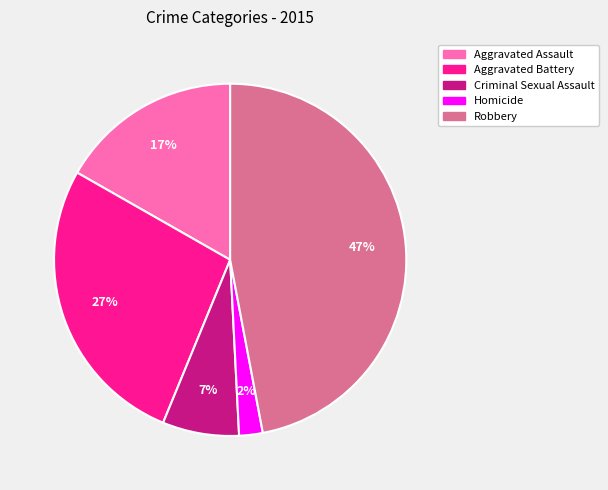

Does Aggravated Battery account for over 50% of the chart?

No